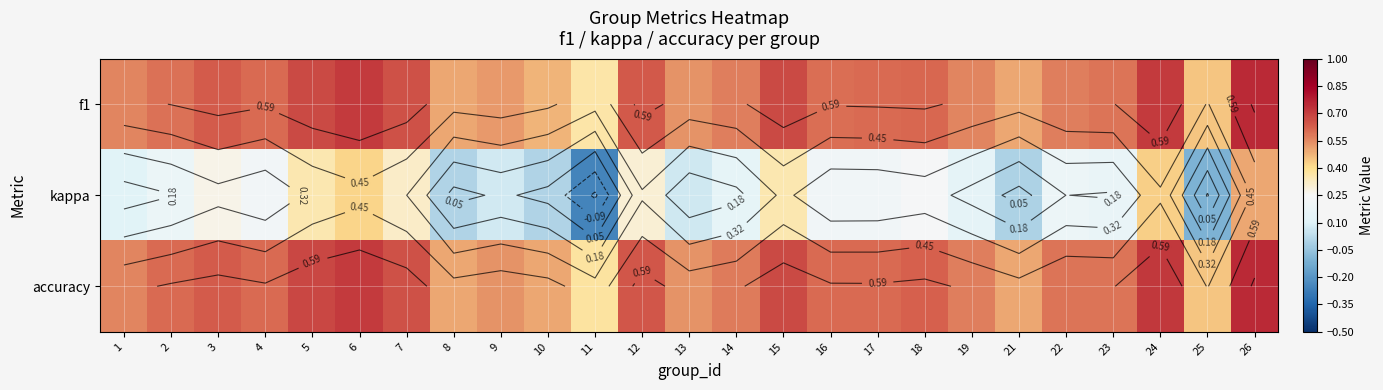

The accuracy series shows 0.1 at 10. True or false?

False